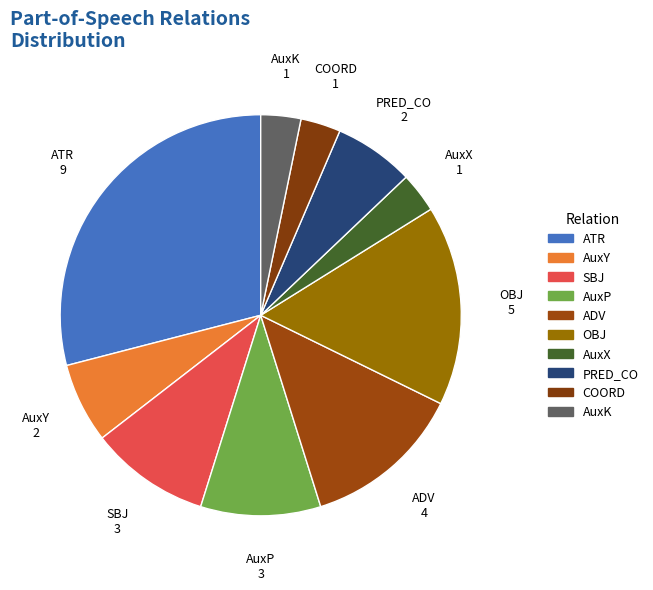

How many slices are in this pie chart?

10